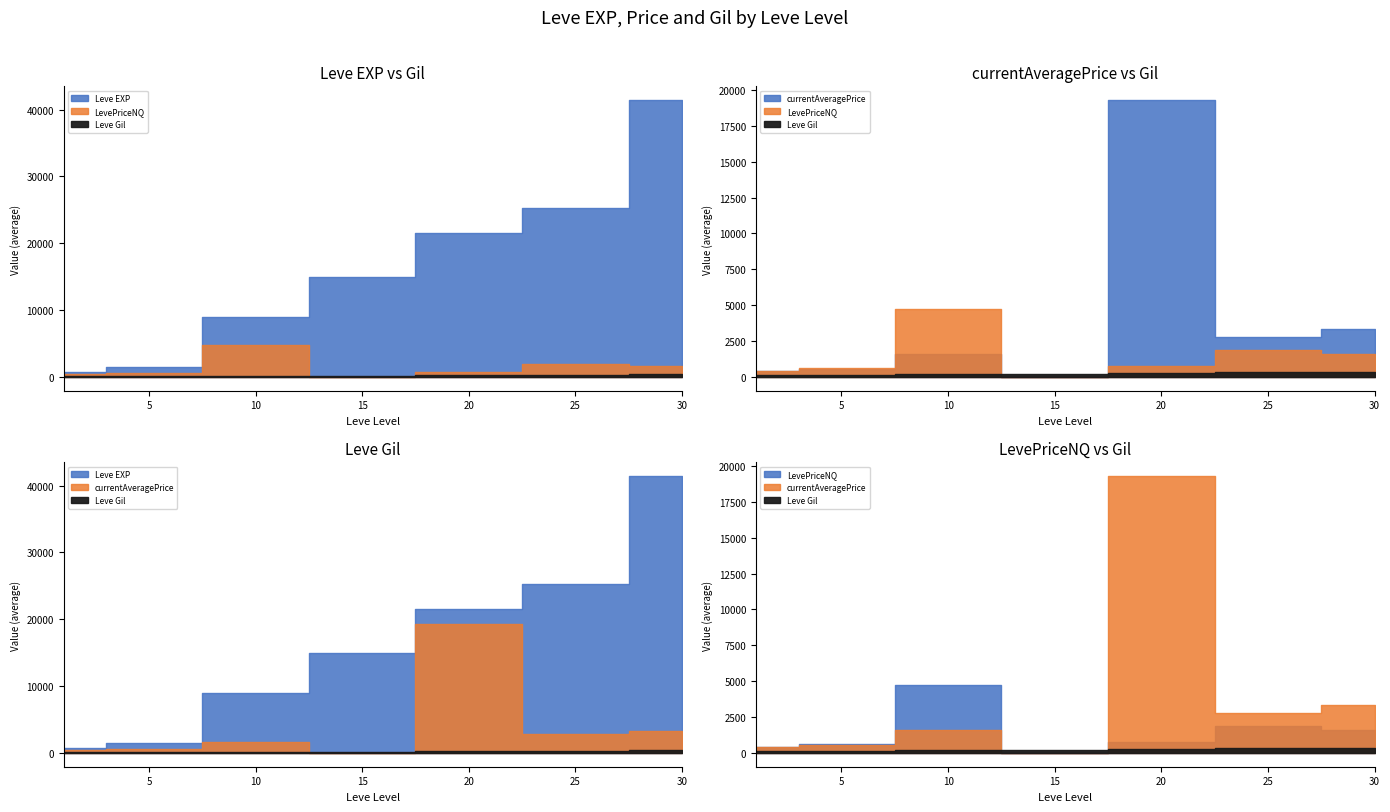

At how many categories does at least one series exceed 7073?

5